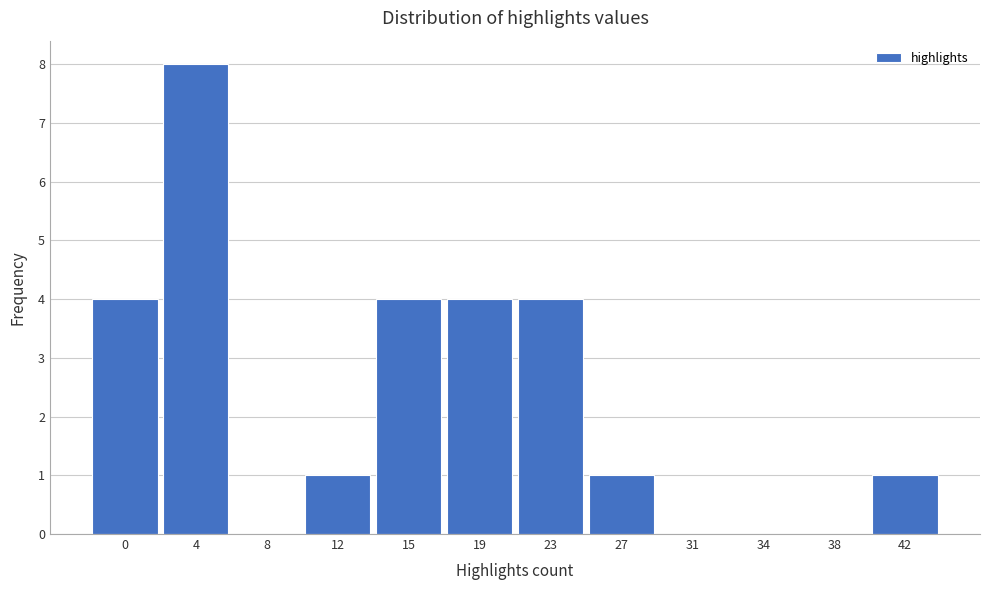

Reading left to right, what are all the values shown in this chart?

0=4	4=8	8=0	12=1	15=4	19=4	23=4	27=1	31=0	34=0	38=0	42=1